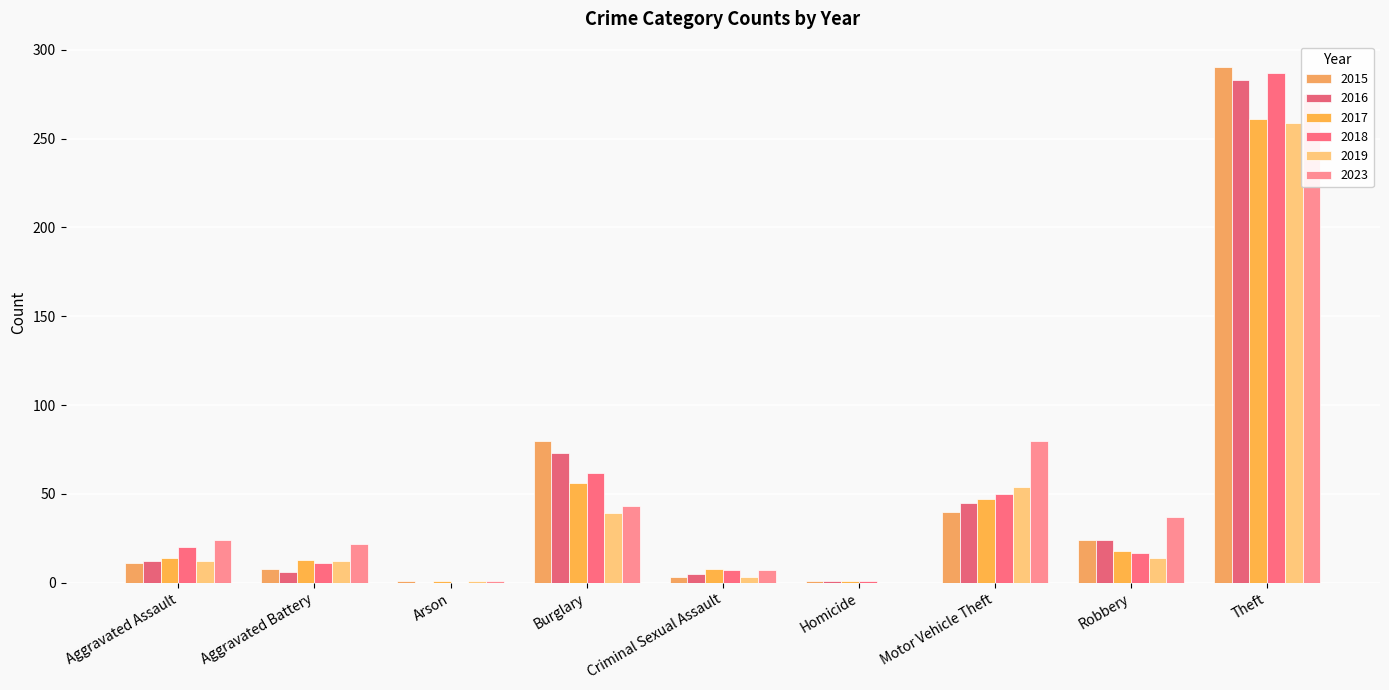

What is the value of the 2016 bar at the 5th from the left?

5